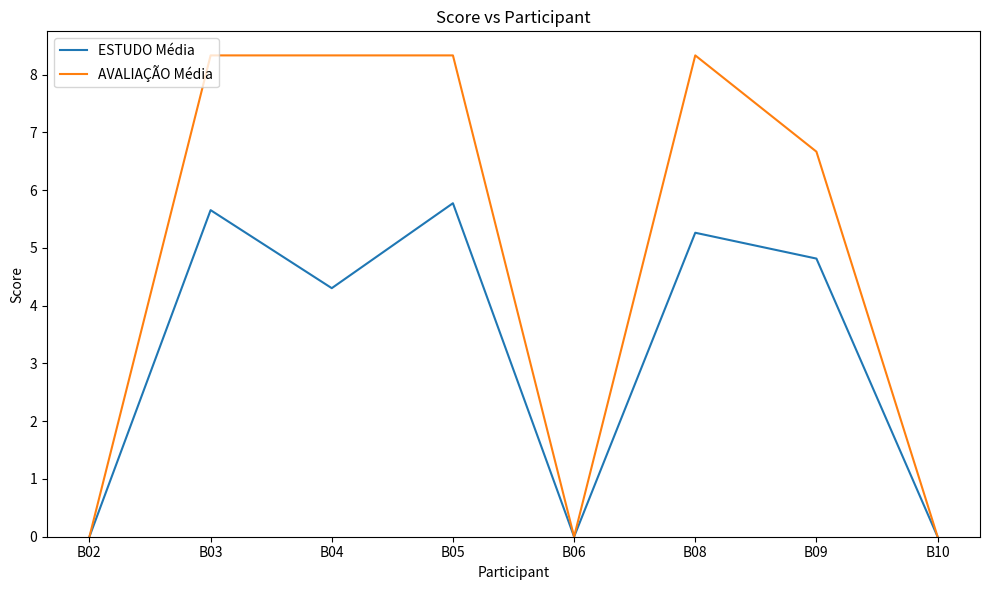

How many series are shown in this chart?

2